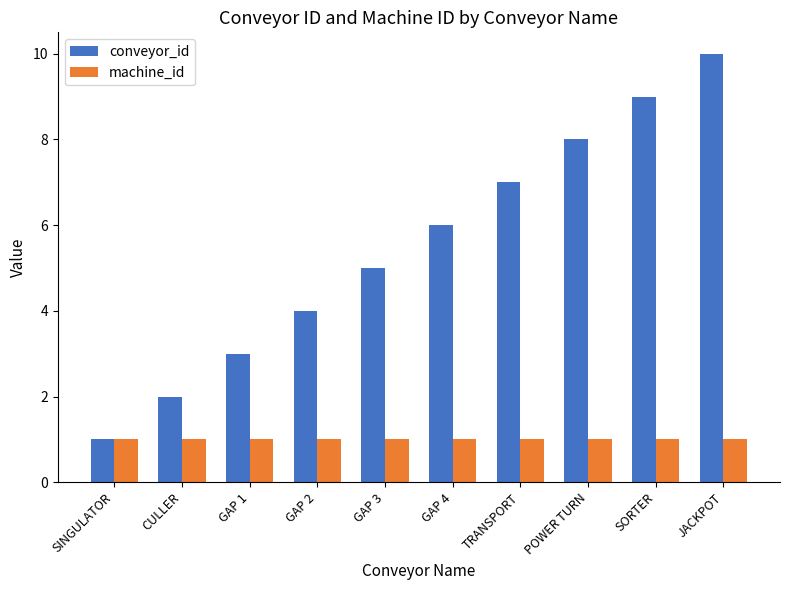

The value of conveyor_id at JACKPOT is 14. True or false?

False